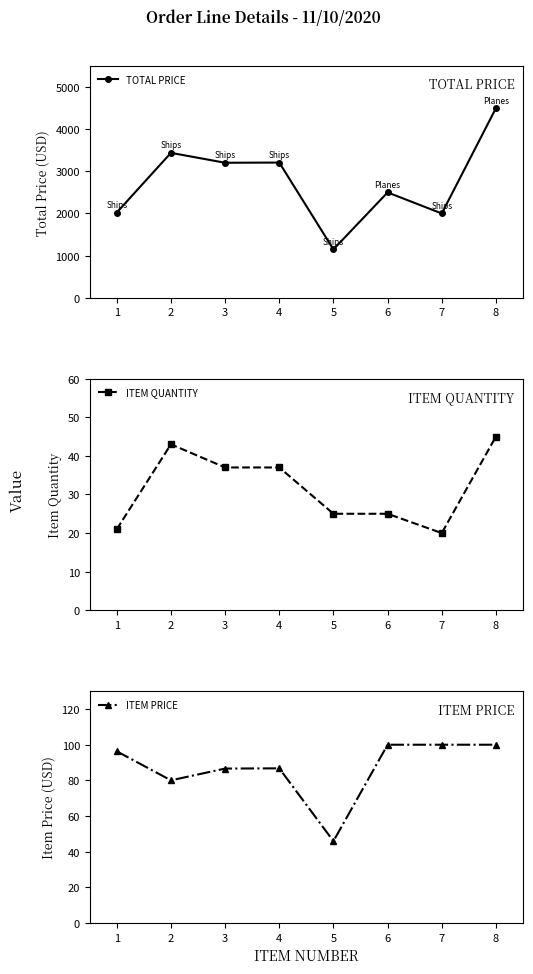

What is the sum of all ITEM PRICE values?

695.5